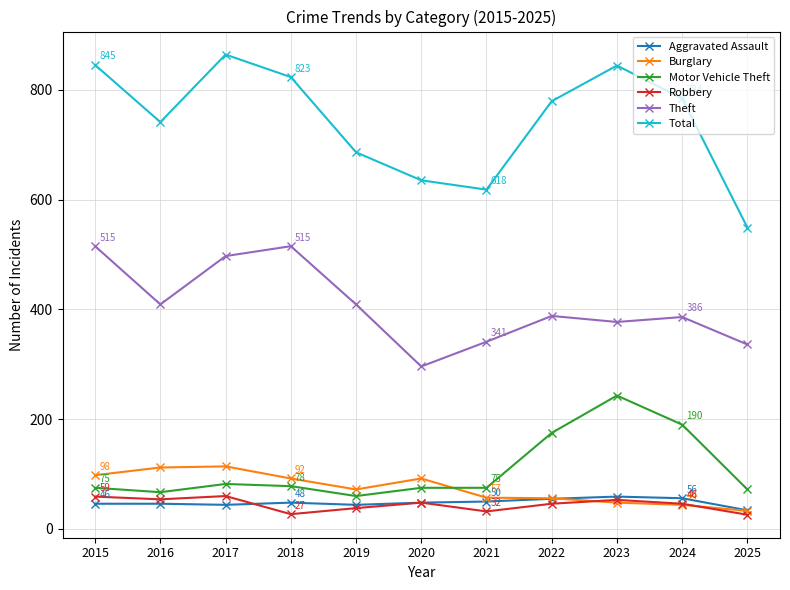

What are all the series names shown in the legend?

Aggravated Assault, Burglary, Motor Vehicle Theft, Robbery, Theft, Total